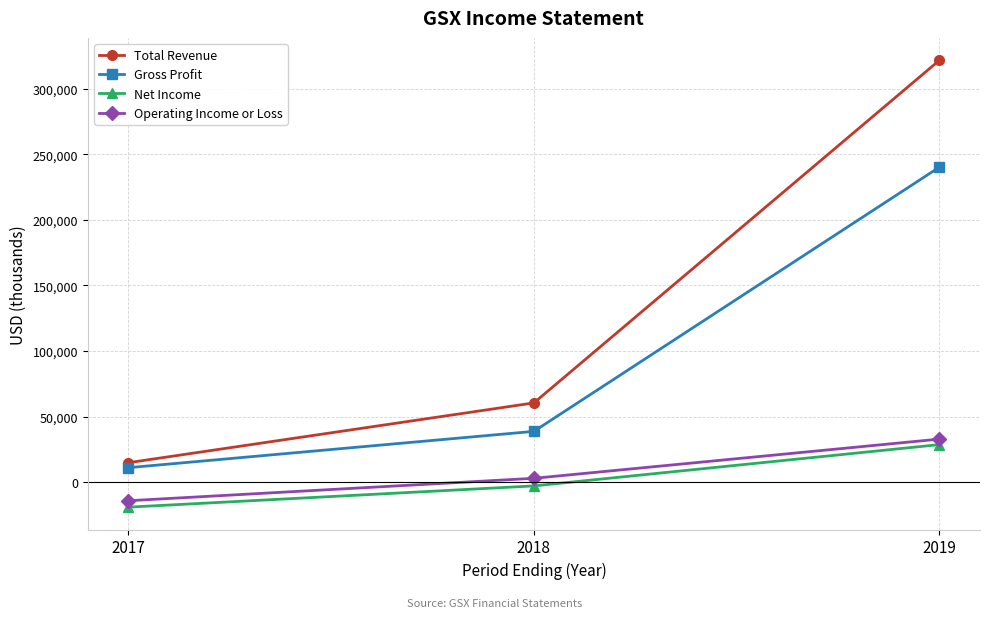

Reading left to right, what are all the values shown in this chart?

Total Revenue: 14800	60400	321700
Gross Profit: 11000	38700	240200
Net Income: -19100	-2900	28600
Operating Income or Loss: -14200	2900	32800